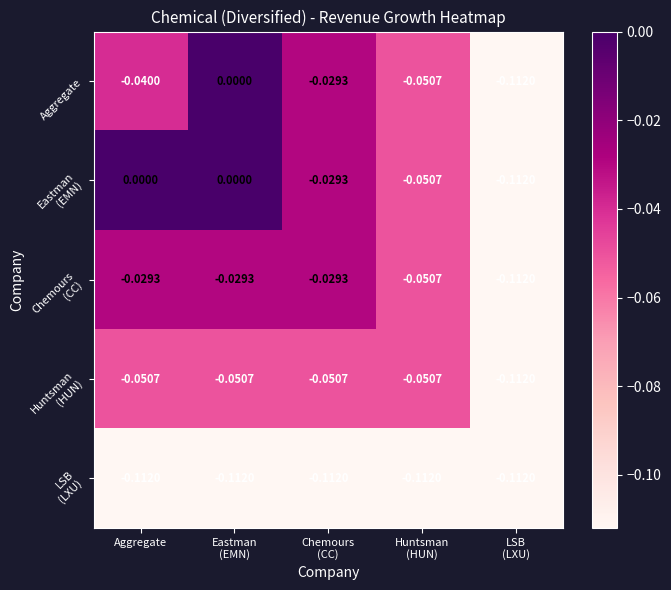

Which series has the widest spread of values?

Aggregate